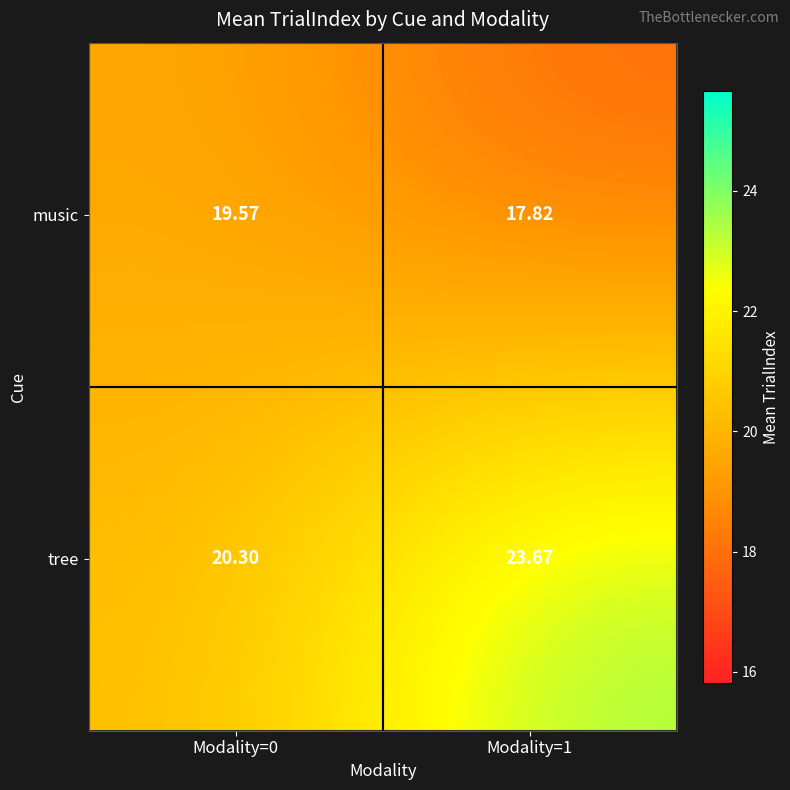

At Modality=1, list the series in order from smallest to largest.

music, tree